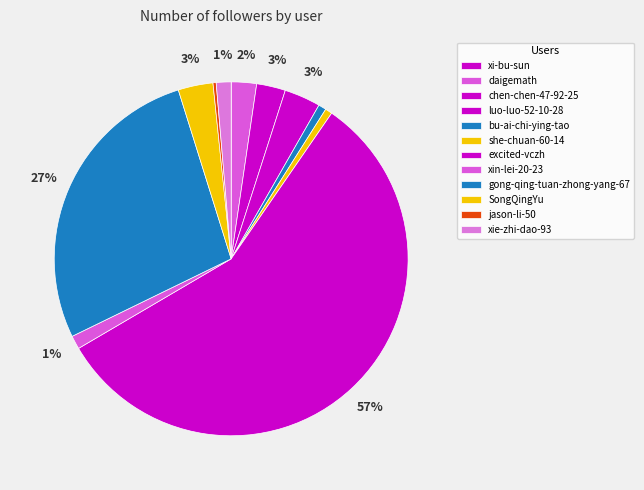

To the nearest percent, what is the difference between the largest and smallest slice percentages?

57%